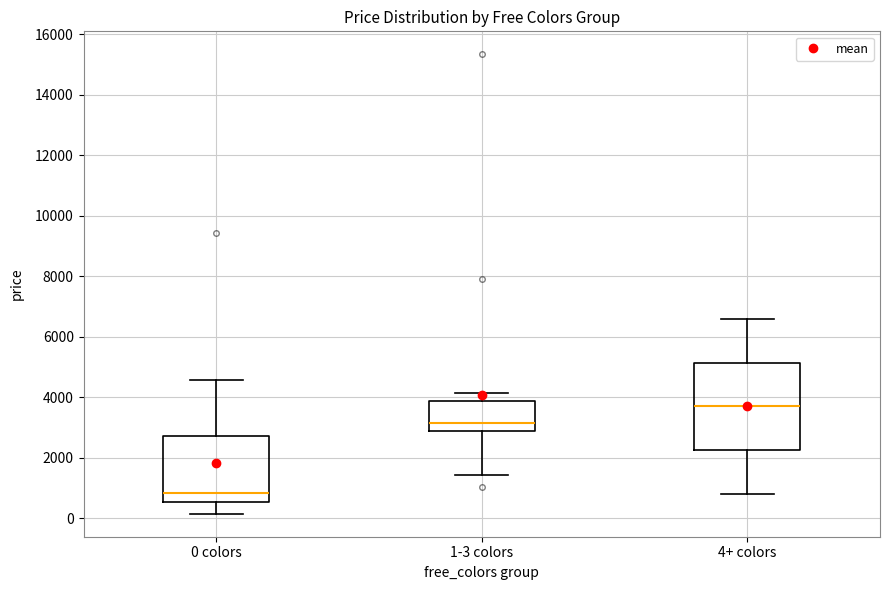

Reading left to right, read every box against the y-axis: the position of its median line, the range the box covers, and the ends of its whiskers. The values are not printed on the chart, so give them approximately, as read against the axis.

0 colors: median 800, box 600 to 2800, whiskers 200 to 4600
1-3 colors: median 3200, box 2800 to 3800, whiskers 1400 to 4200
4+ colors: median 3800, box 2200 to 5200, whiskers 800 to 6600